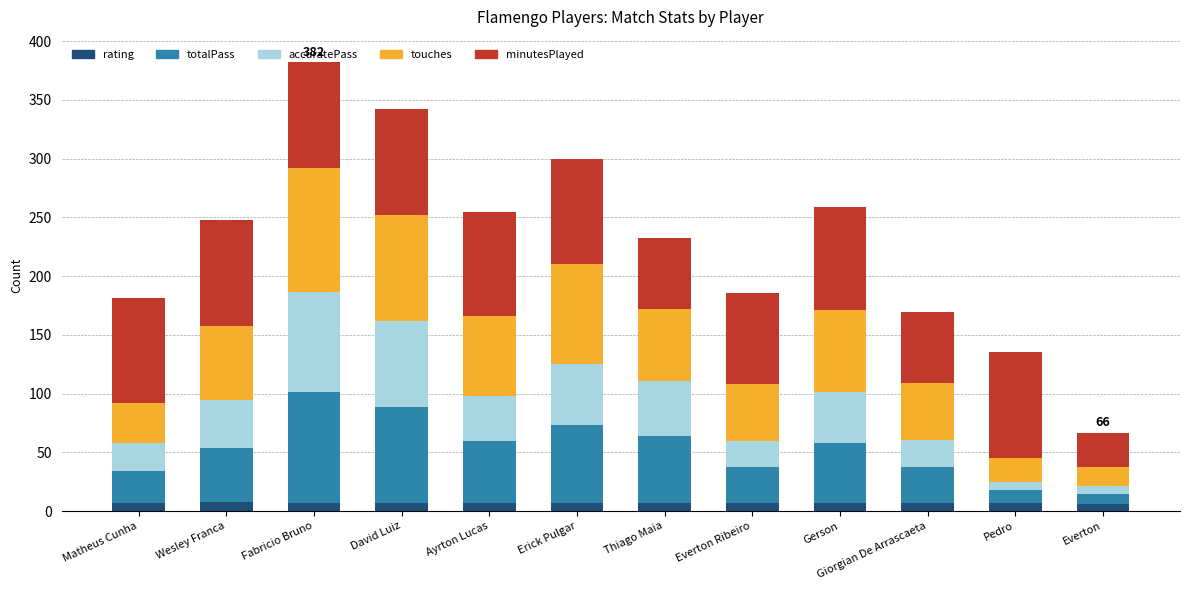

Are the bars grouped side by side (vs. stacked)?

No